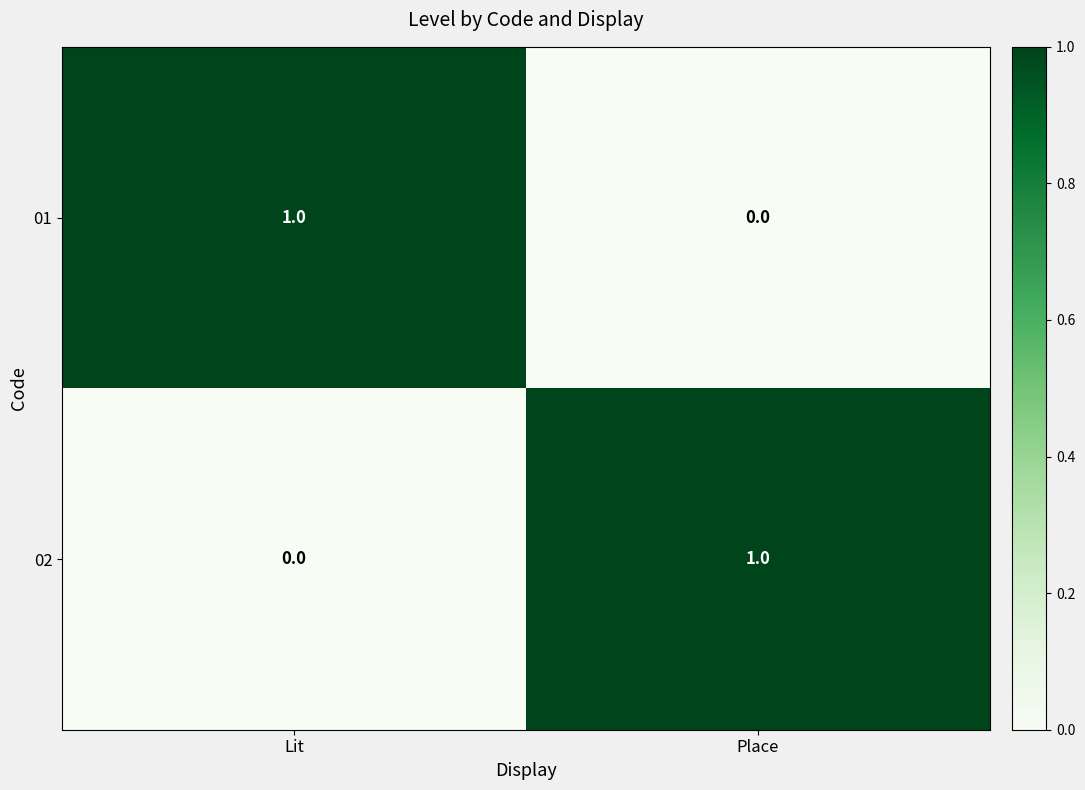

Count the number of data series in this chart.

2